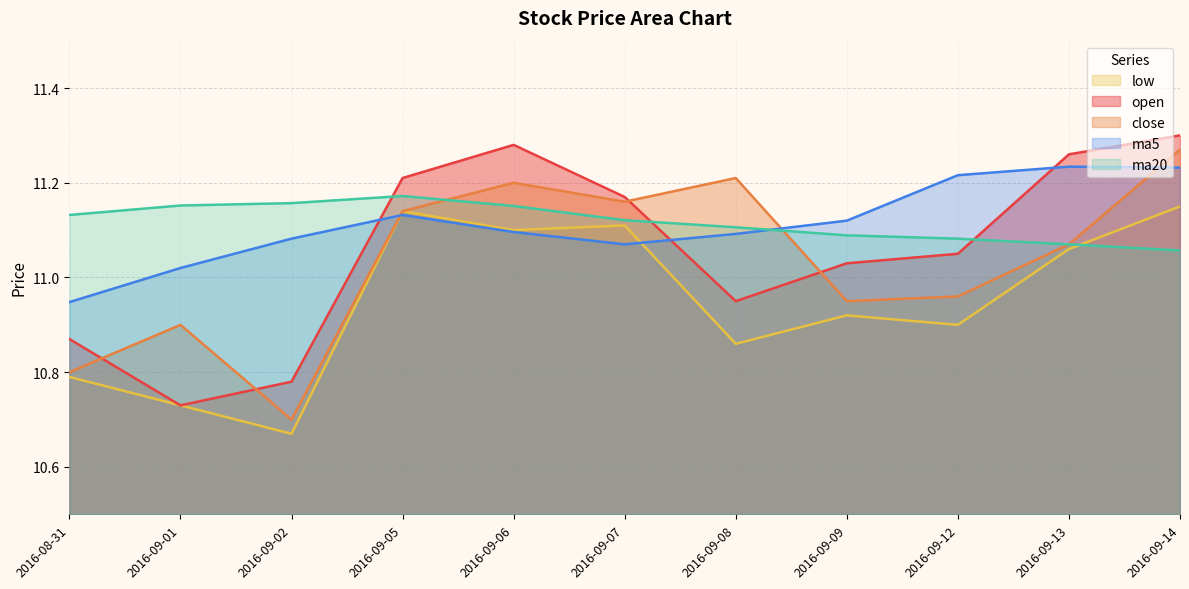

At which category is the sum across all series the highest?

2016-09-14